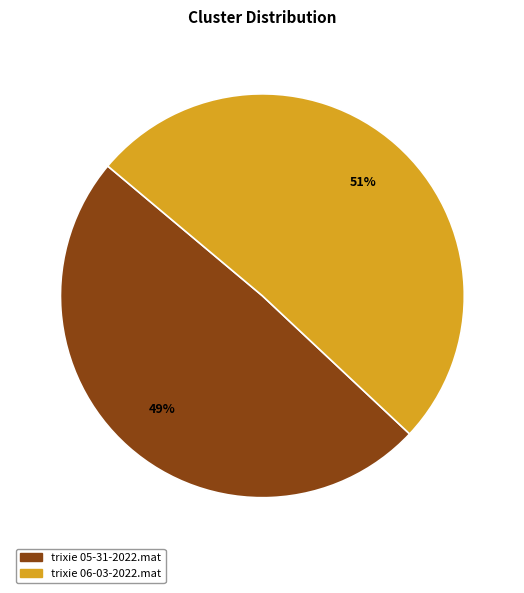

To the nearest percent, what is the difference between the largest and smallest slice percentages?

2%